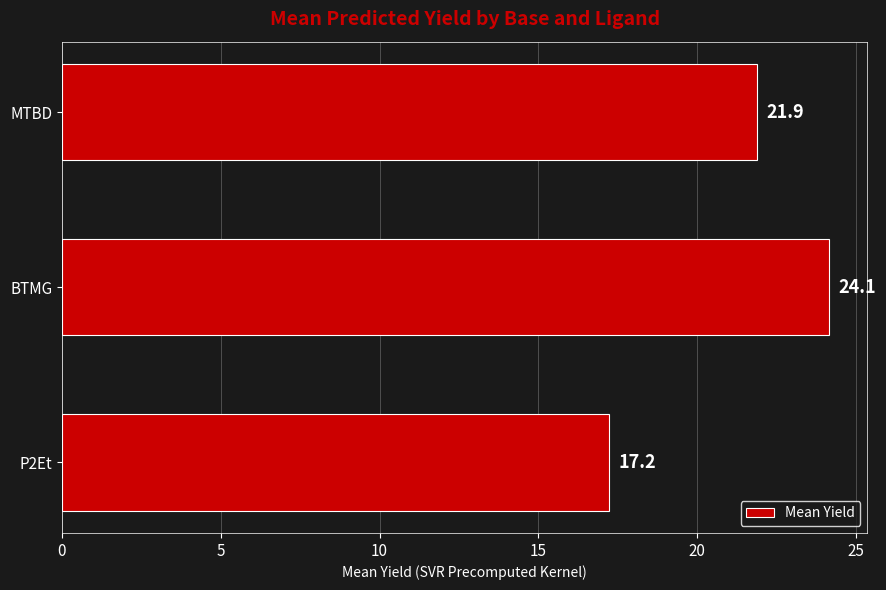

The value at MTBD is 34.9. True or false?

False